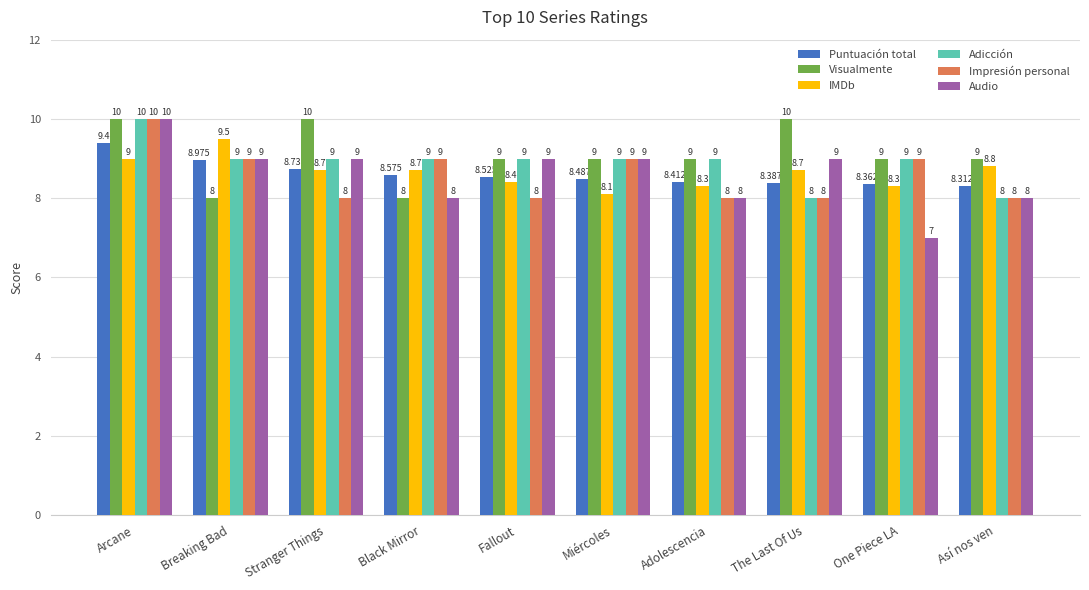

How many data points does each series have?

10